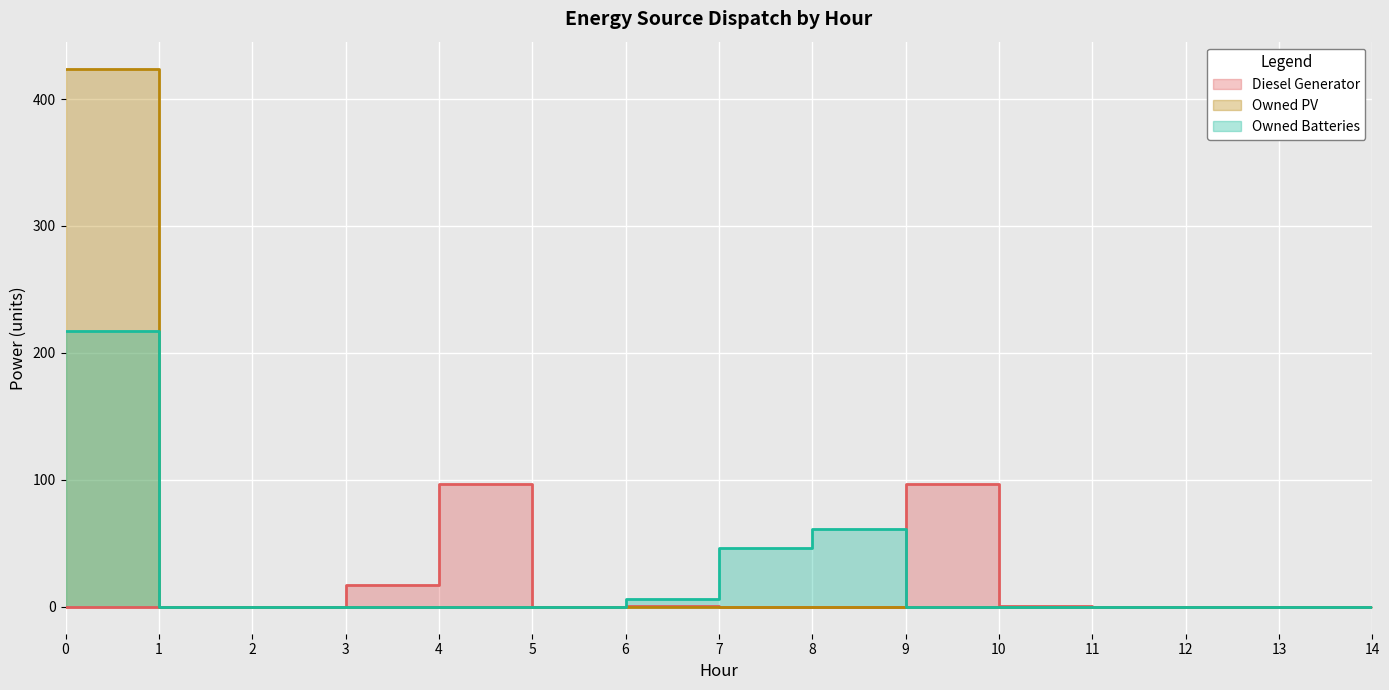

True or false: Diesel Generator has a value of 0 at 0.

True